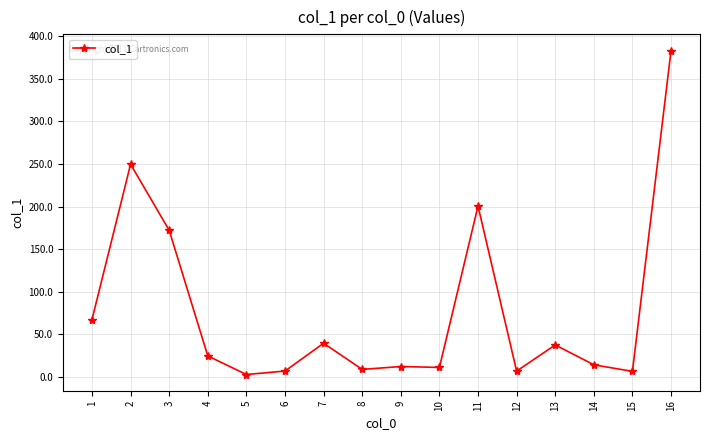

What is the value of the 11th point from the left?

200.6